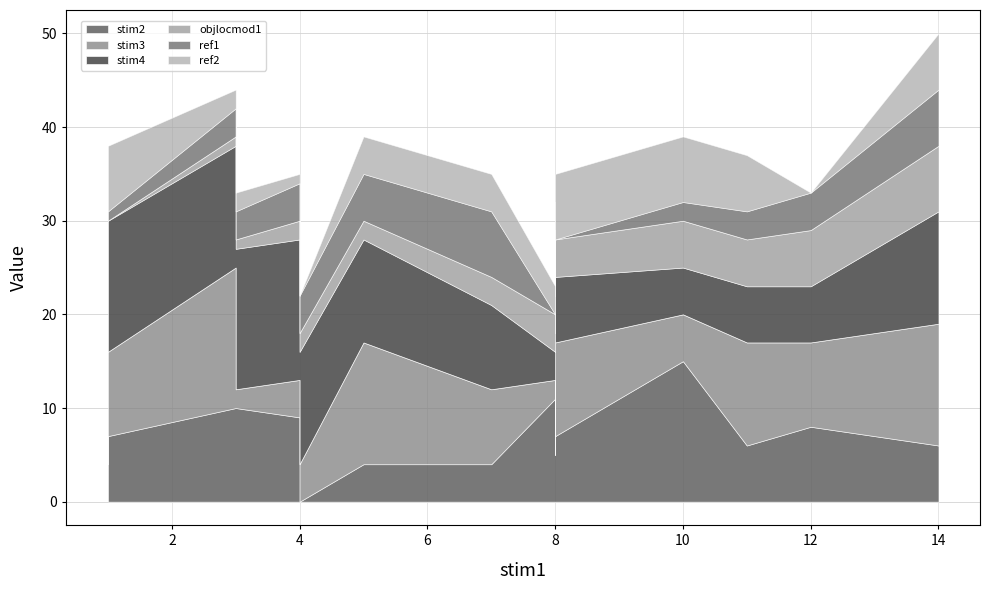

List the series in order of their peak value, lowest first.

objlocmod1, ref1, ref2, stim2, stim3, stim4